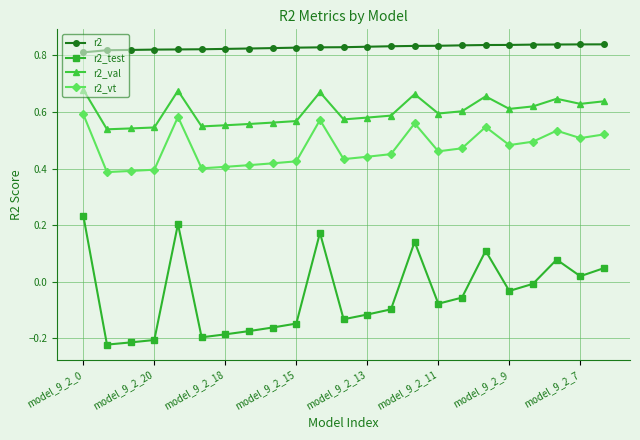

True or false: r2_test and r2_vt intersect in this chart.

False